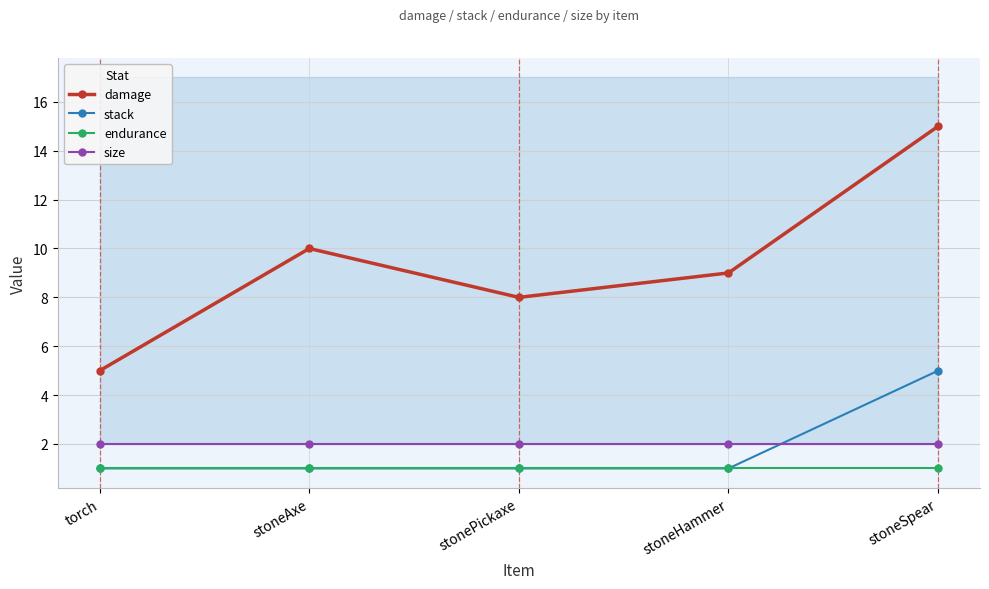

What is the label of the 2nd point from the right?

stoneHammer